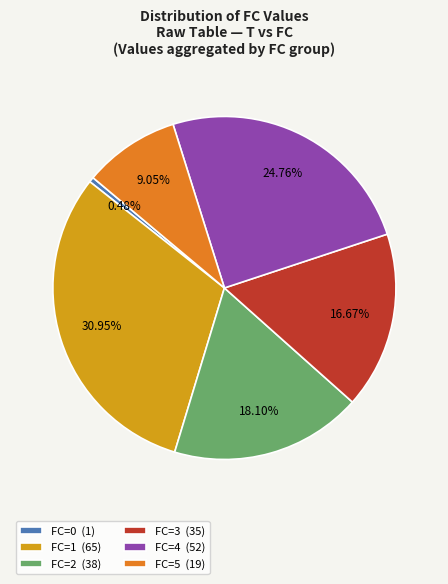

Is the sum of FC=1 (65) and FC=4 (52) greater than half?

Yes